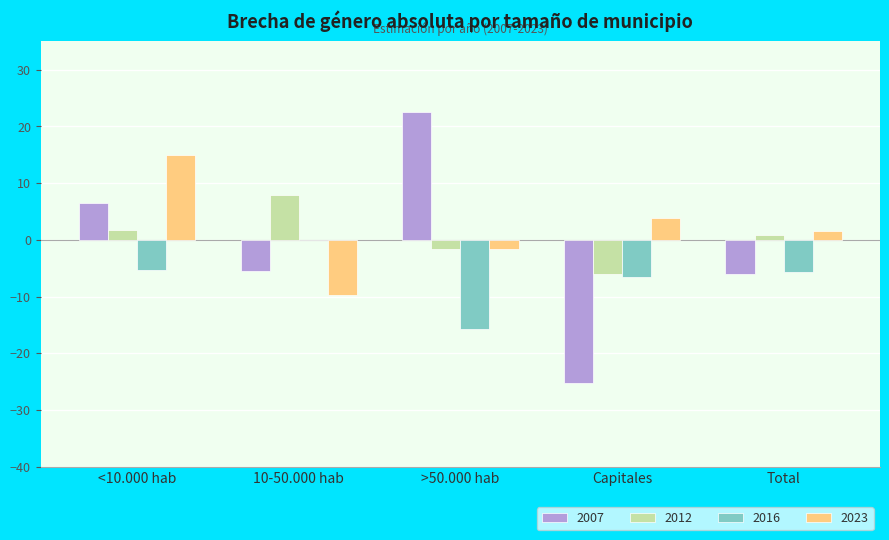

Are the bars grouped side by side (vs. stacked)?

Yes